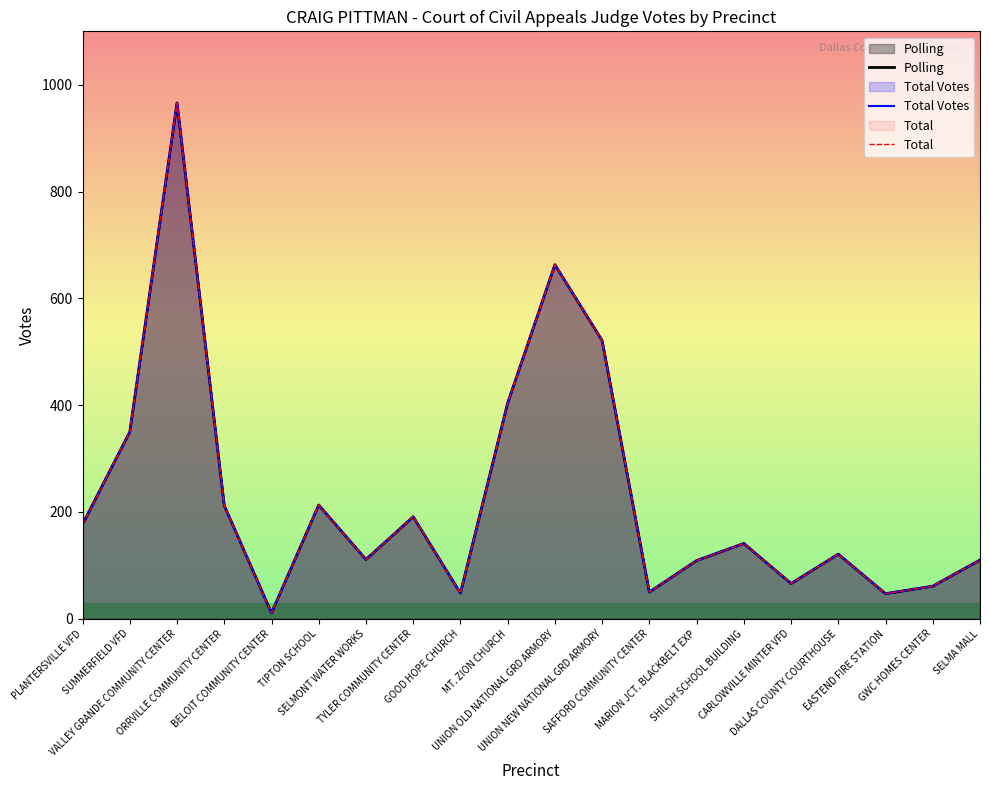

Does the chart have visible grid lines?

No